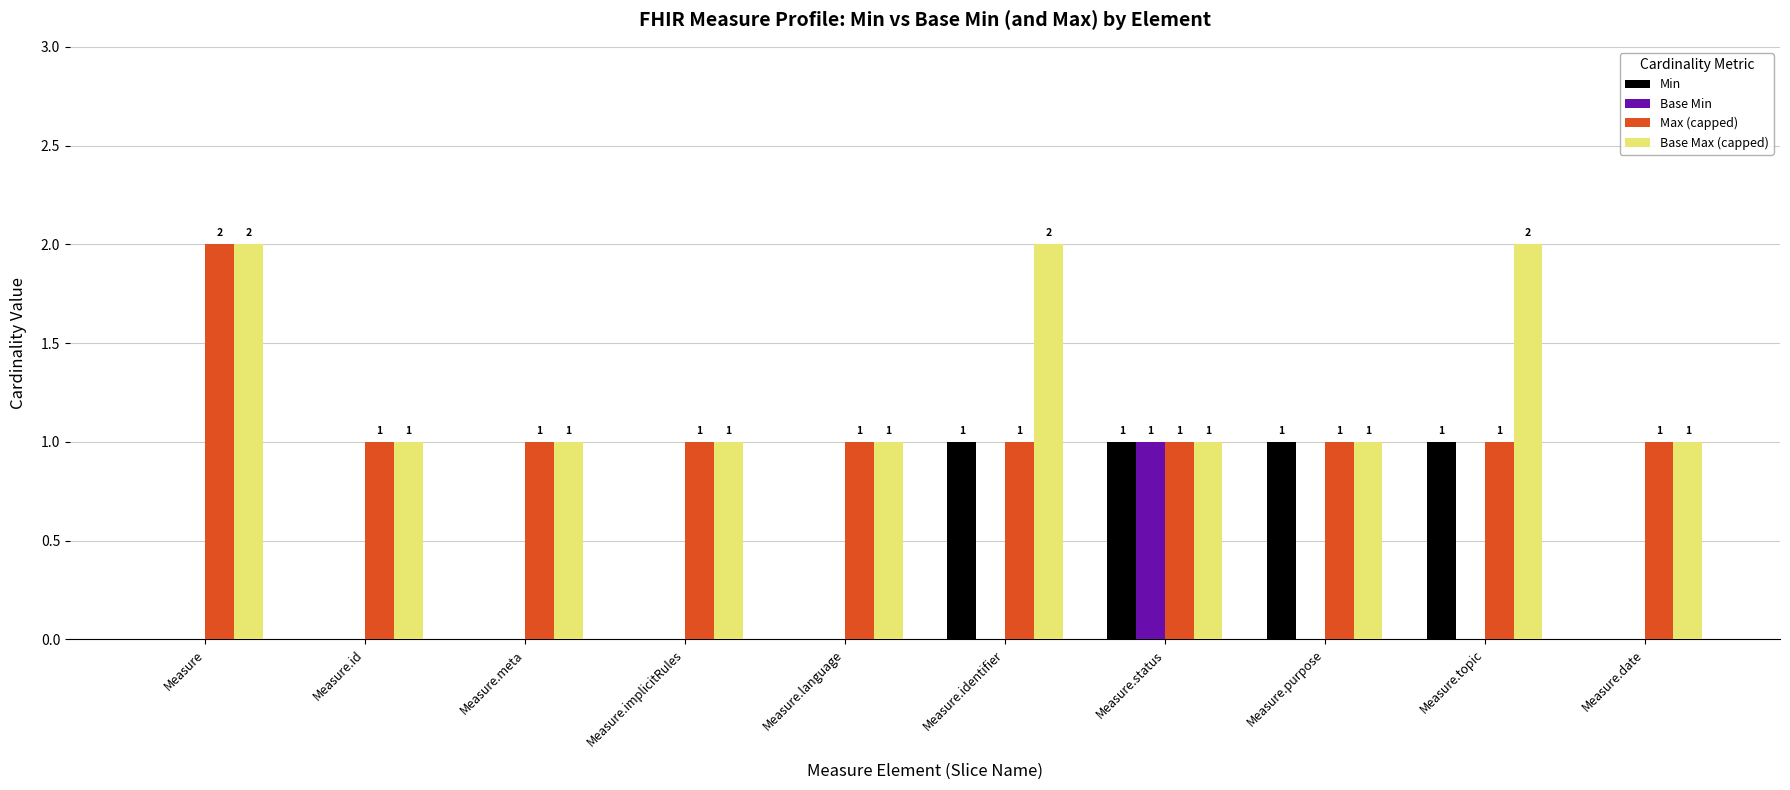

Is the value of Base Min at Measure.language greater than the value of Base Max (capped) at Measure.date?

No